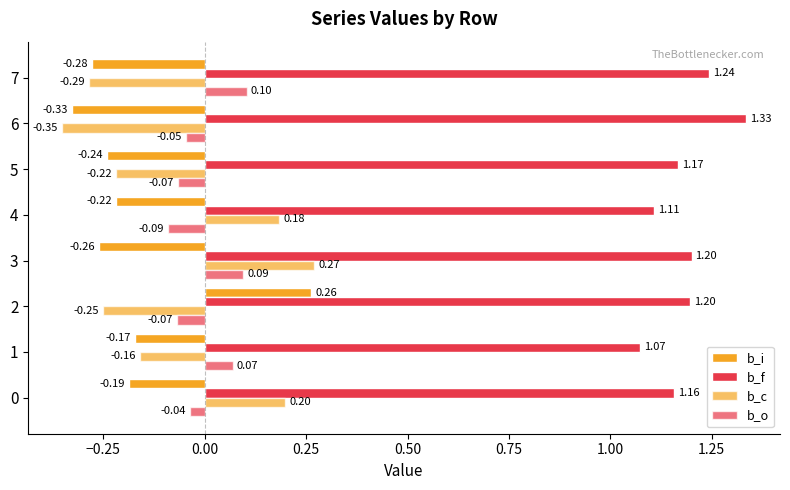

How many distinct data groups are displayed?

4